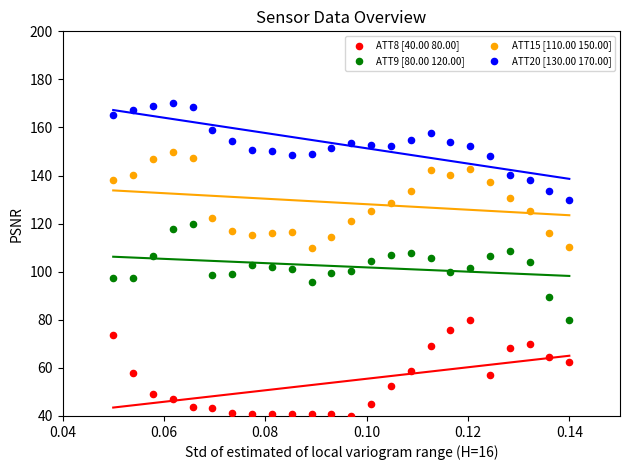

Across all data points, what is the range of Y values (max minus min)?

130.0